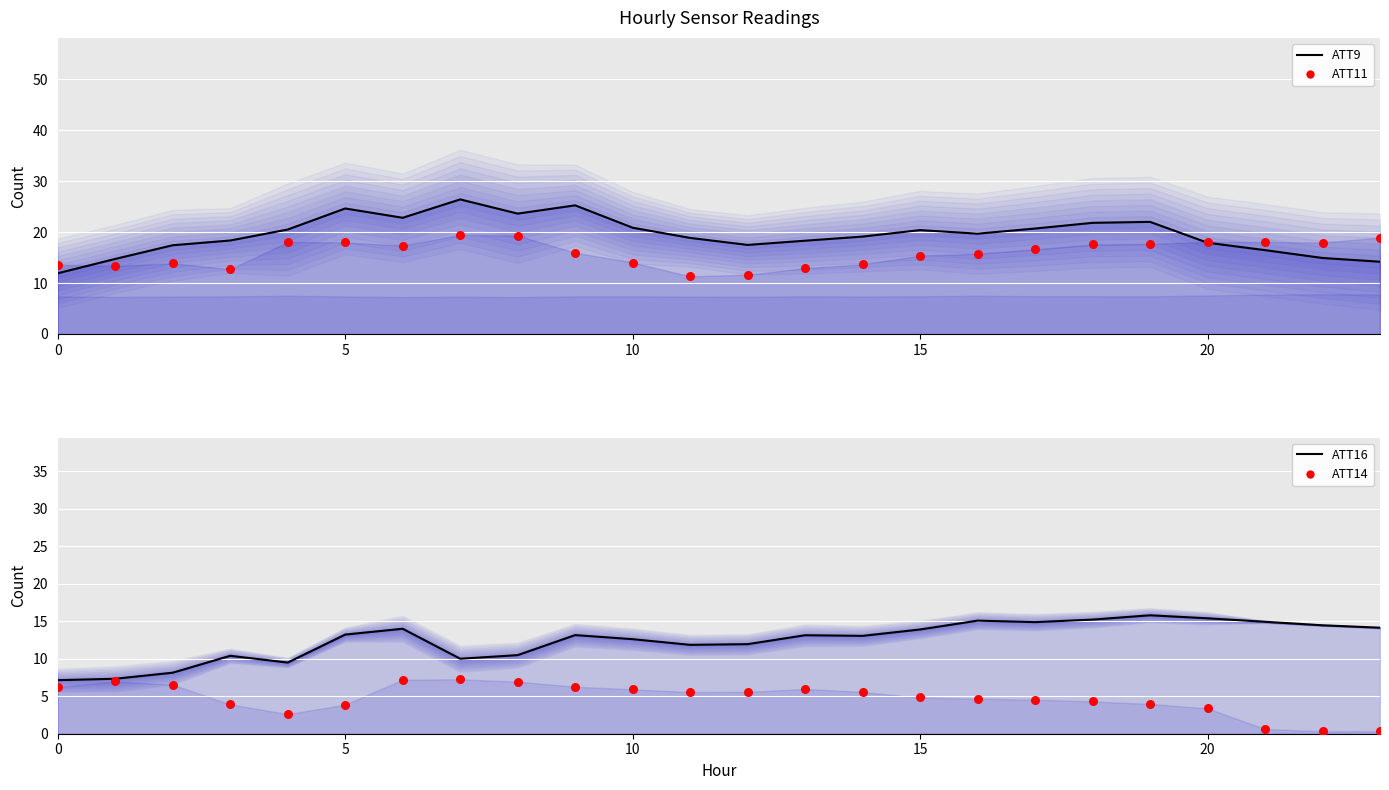

What are all the series names shown in the legend?

ATT9 (mean), ATT11 (points), ATT16 (mean), ATT14 (points)